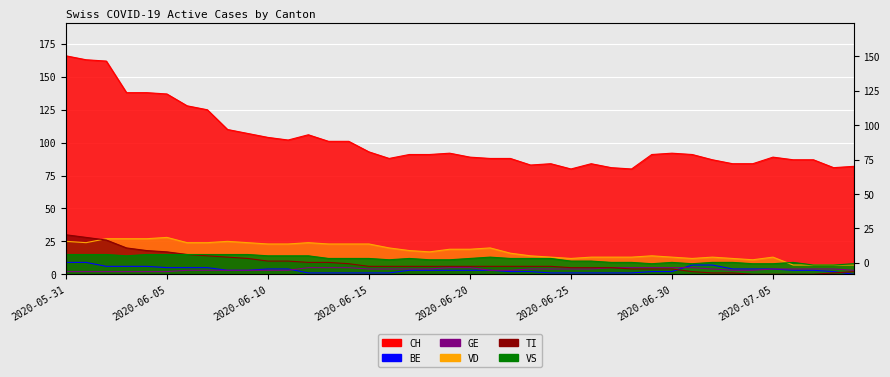

What is the label of the 35th point from the left?

2020-07-04